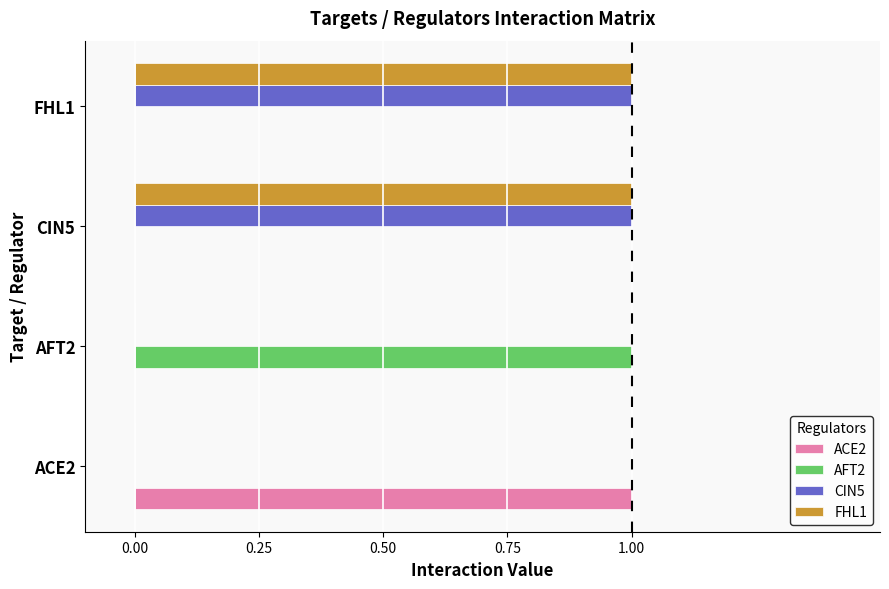

True or false: CIN5 has a value of 0 at AFT2.

True